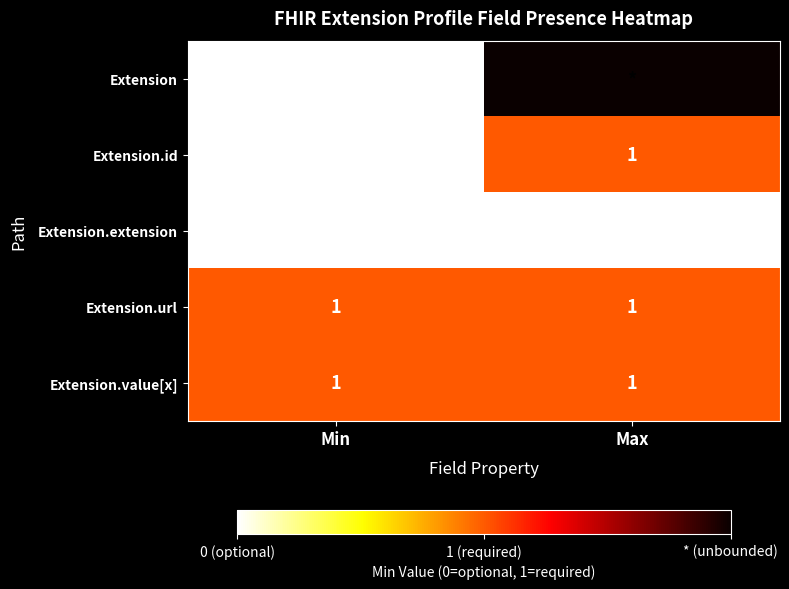

Is the value of Extension.id at Min greater than the value of Extension.url at Max?

No